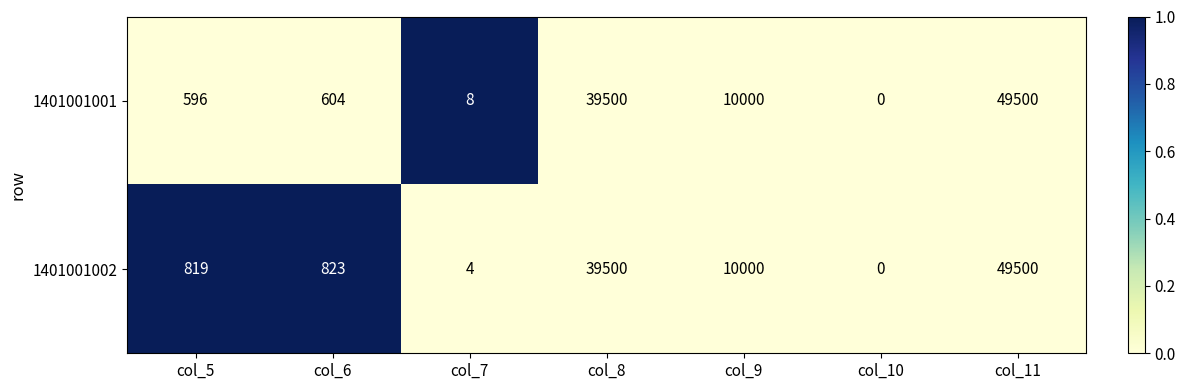

What is the sum of all 1401001001 values?

100208